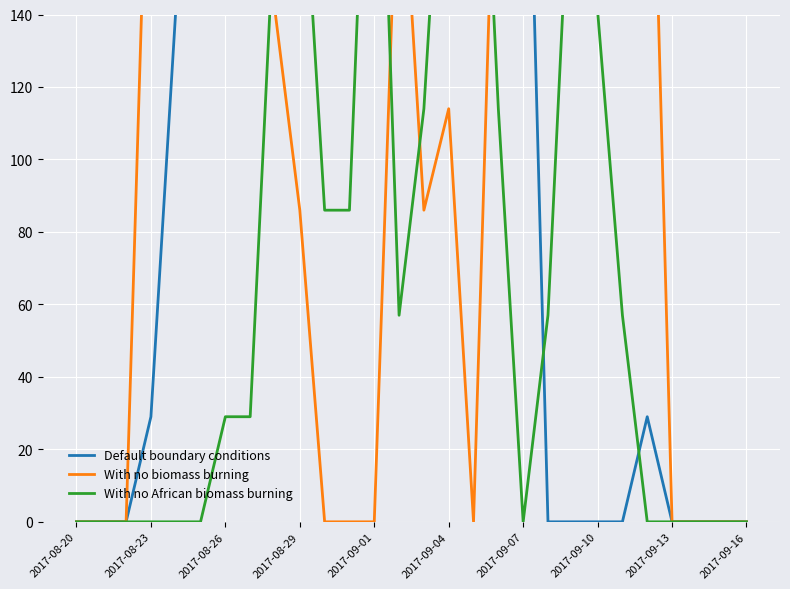

How many data points in With no African biomass burning are less than 57?

14